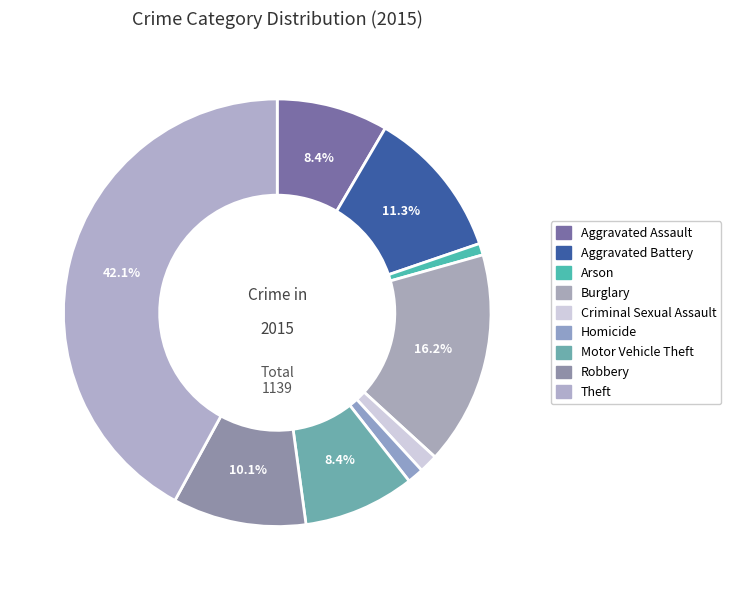

Rank the categories by value from highest to lowest.

Theft, Burglary, Aggravated Battery, Robbery, Aggravated Assault, Motor Vehicle Theft, Criminal Sexual Assault, Homicide, Arson